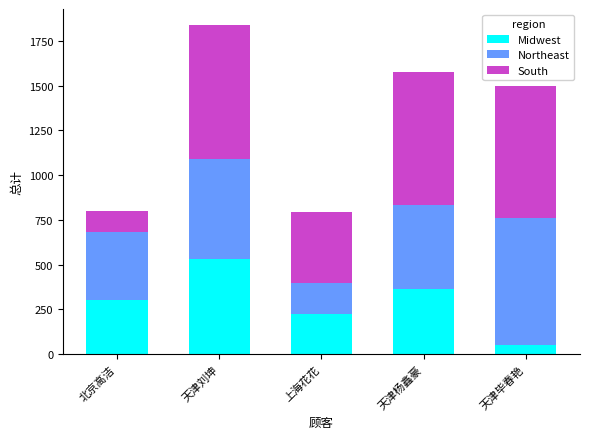

The value of Midwest at 天津毕春艳 is 48. True or false?

True